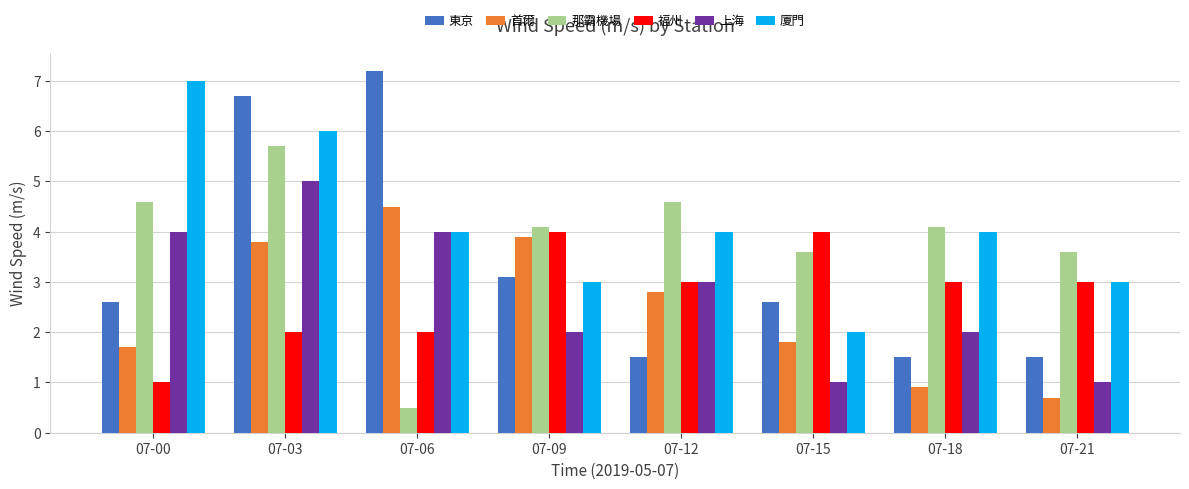

What is the greatest value displayed?

7.2